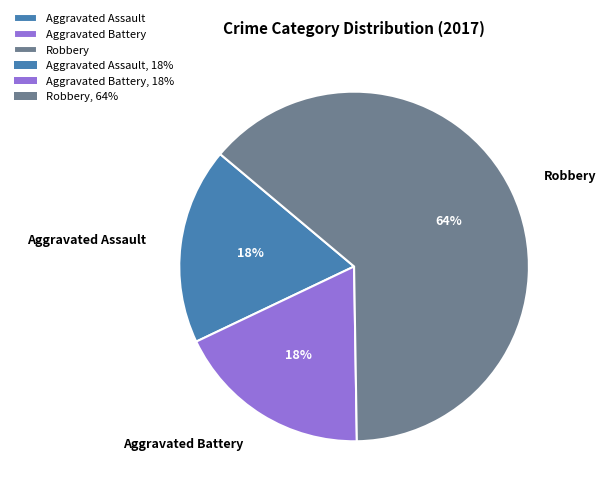

What is the majority slice?

Robbery